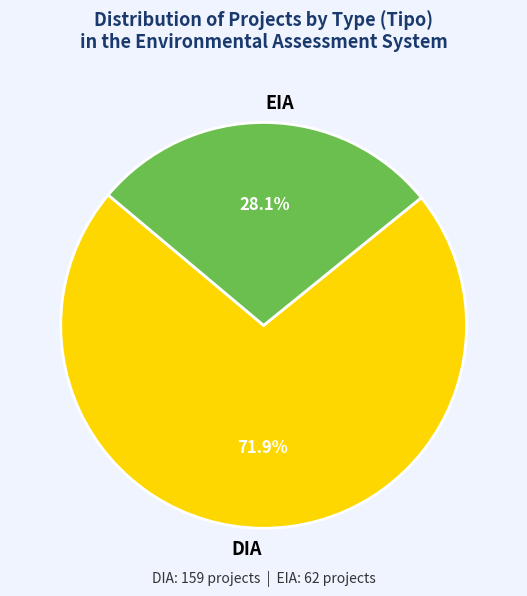

True or false: DIA accounts for 64% of the total.

False